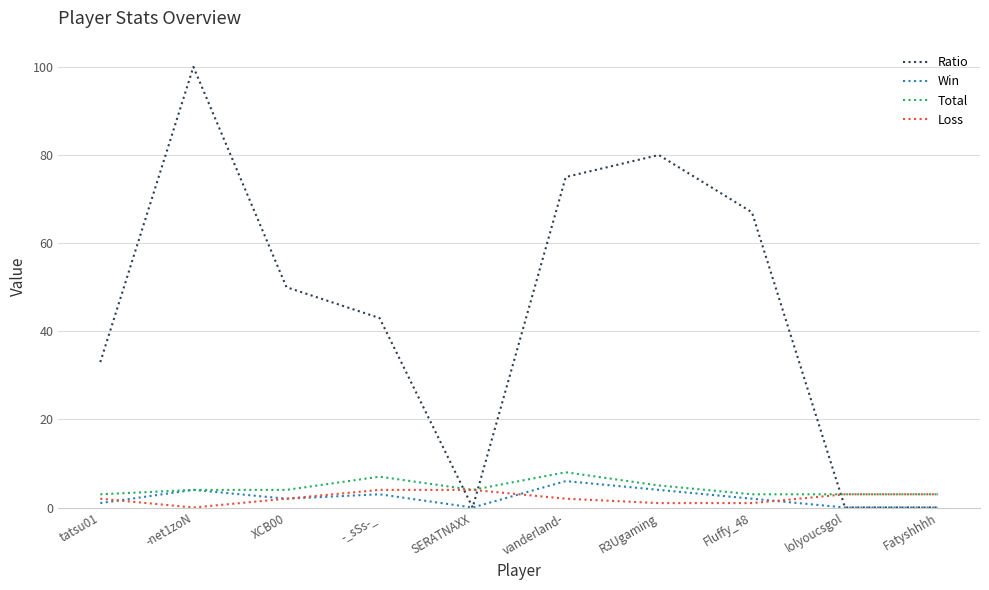

What position from the left is -_sSs-_?

4